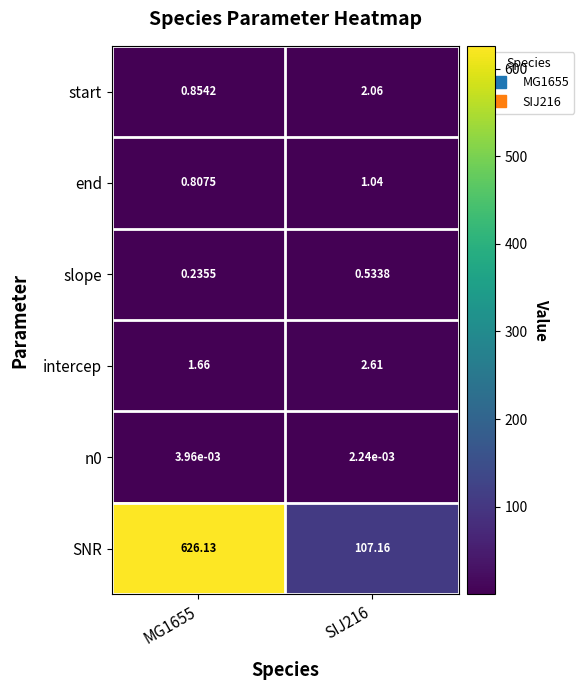

Count the number of categories in the chart.

2